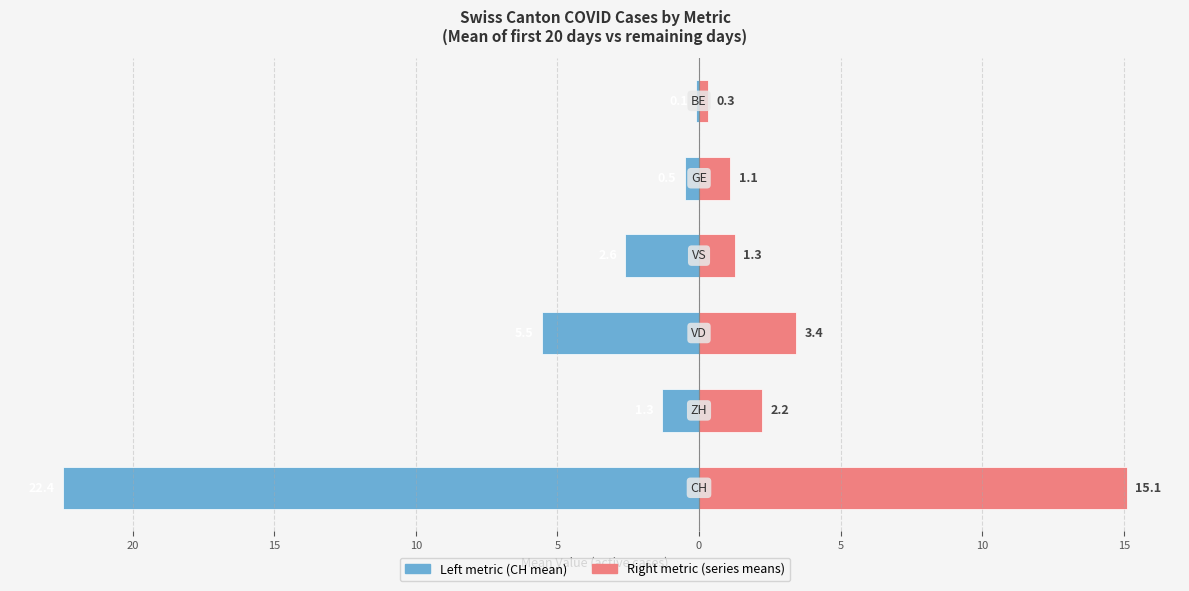

What is the difference between the maximum and minimum values in the CH (left) series?

22.3